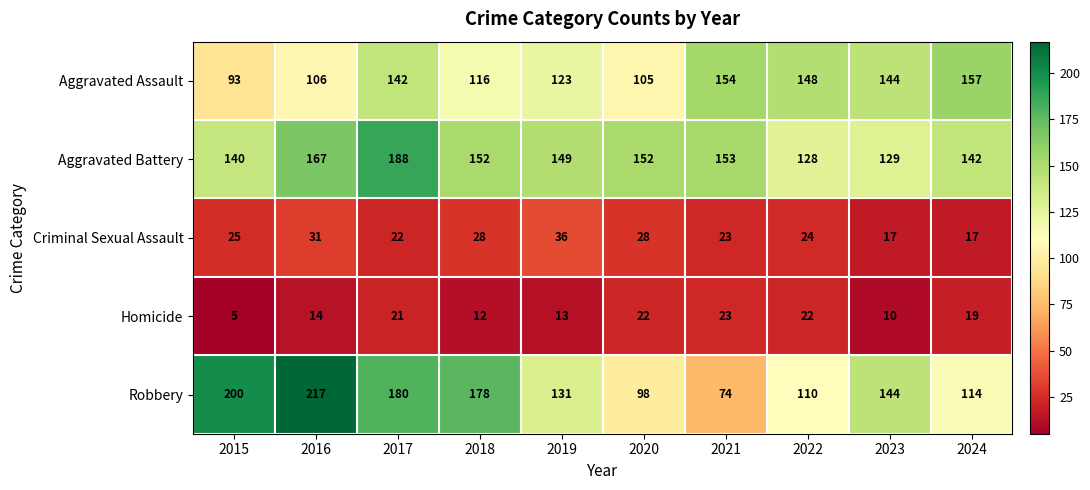

Which series has the largest range (max minus min)?

Robbery